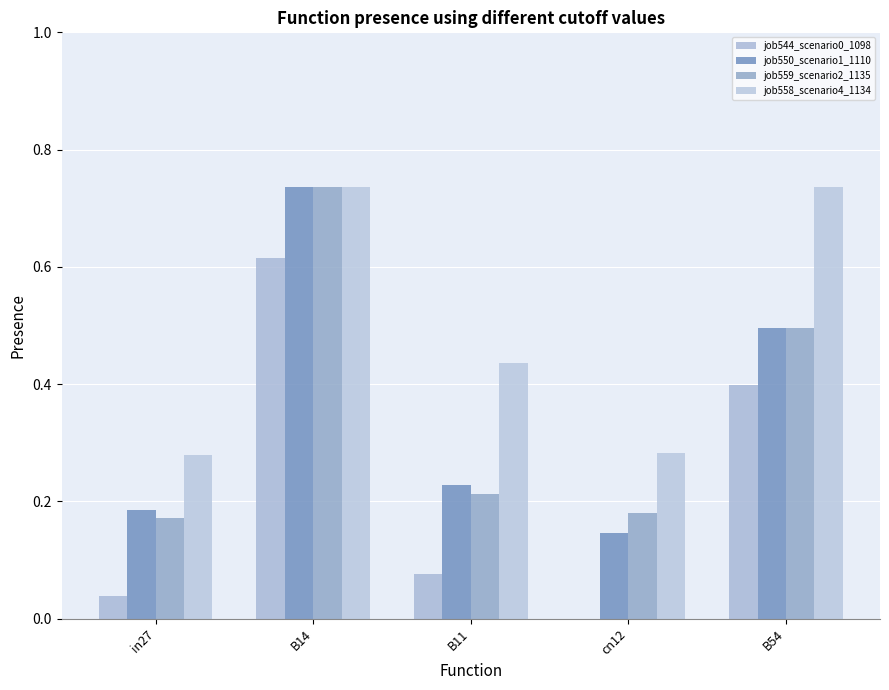

How many distinct data groups are displayed?

4